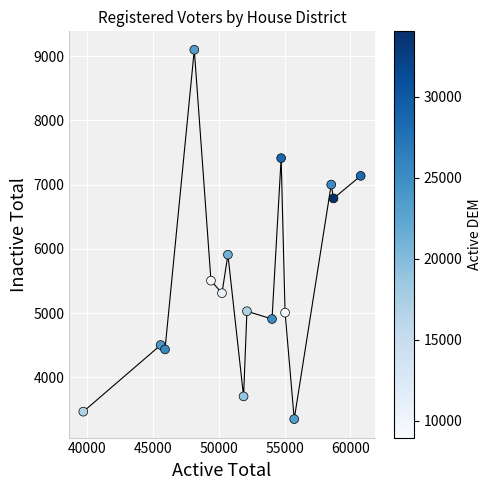

What is the range of Y values (max minus min)?

5748